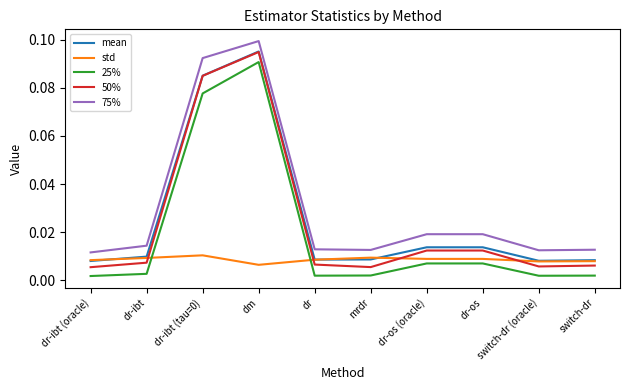

Is the value of 50% at dr-os (oracle) greater than the value of 25% at dr?

Yes